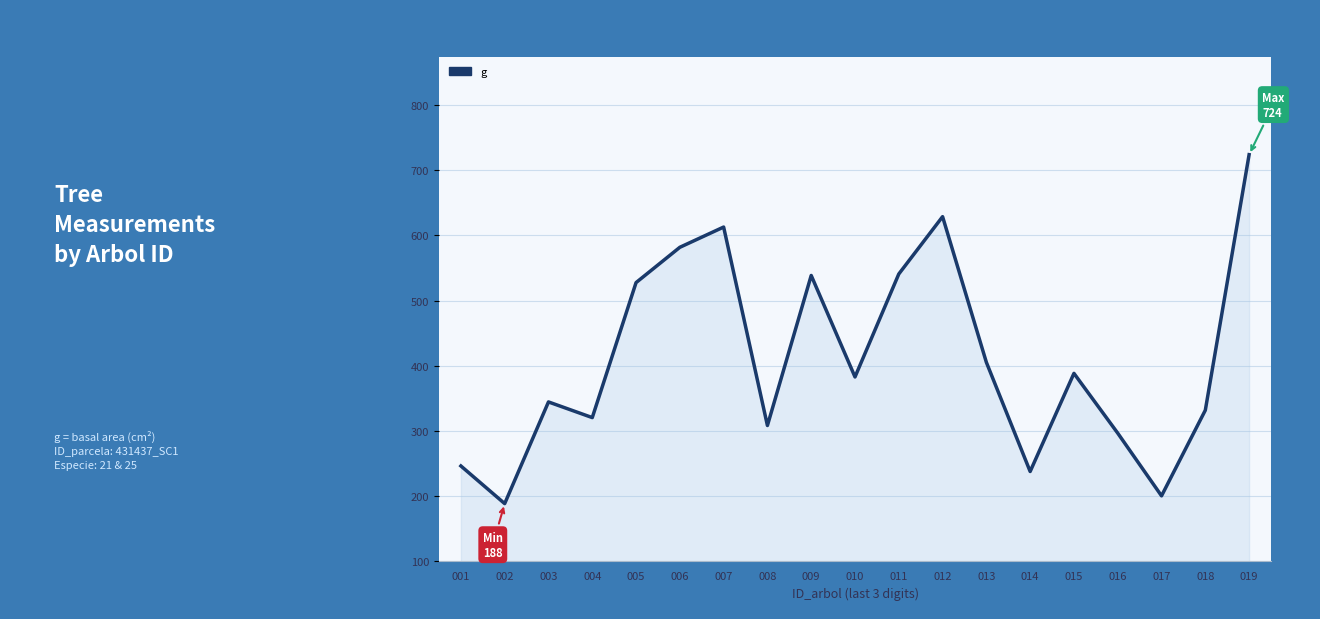

How many points are lower than both their immediate neighbors (excluding endpoints)?

6